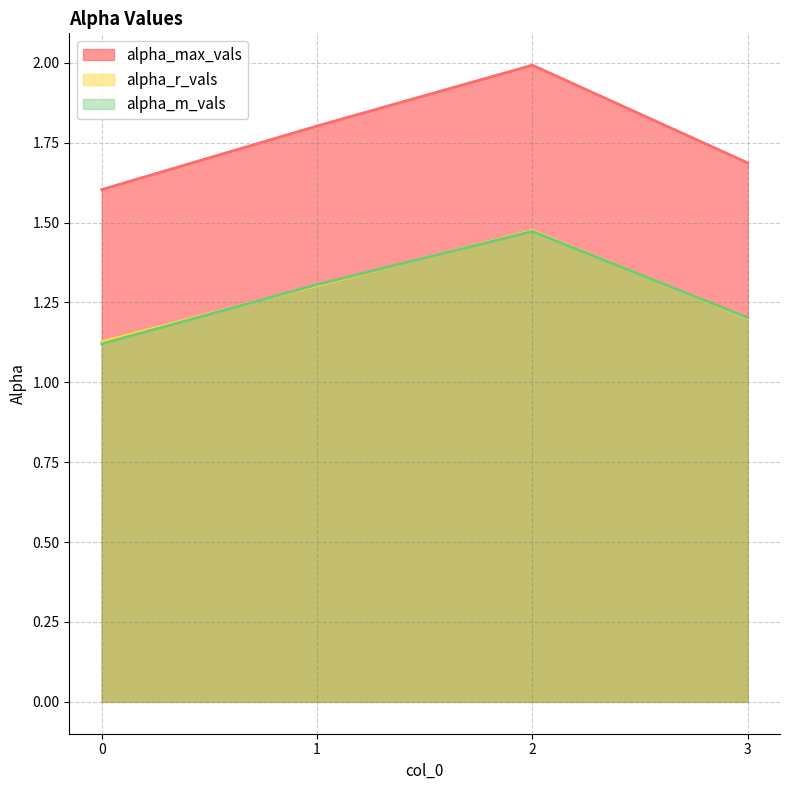

True or false: alpha_r_vals and alpha_max_vals intersect in this chart.

False